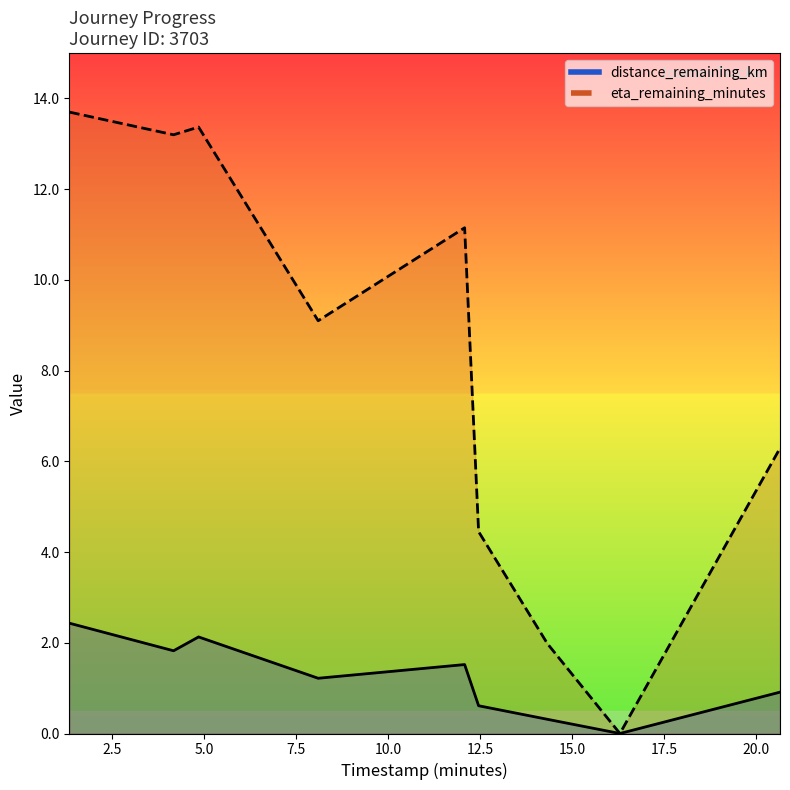

True or false: eta_remaining_minutes has more than 2 interior local peaks.

False